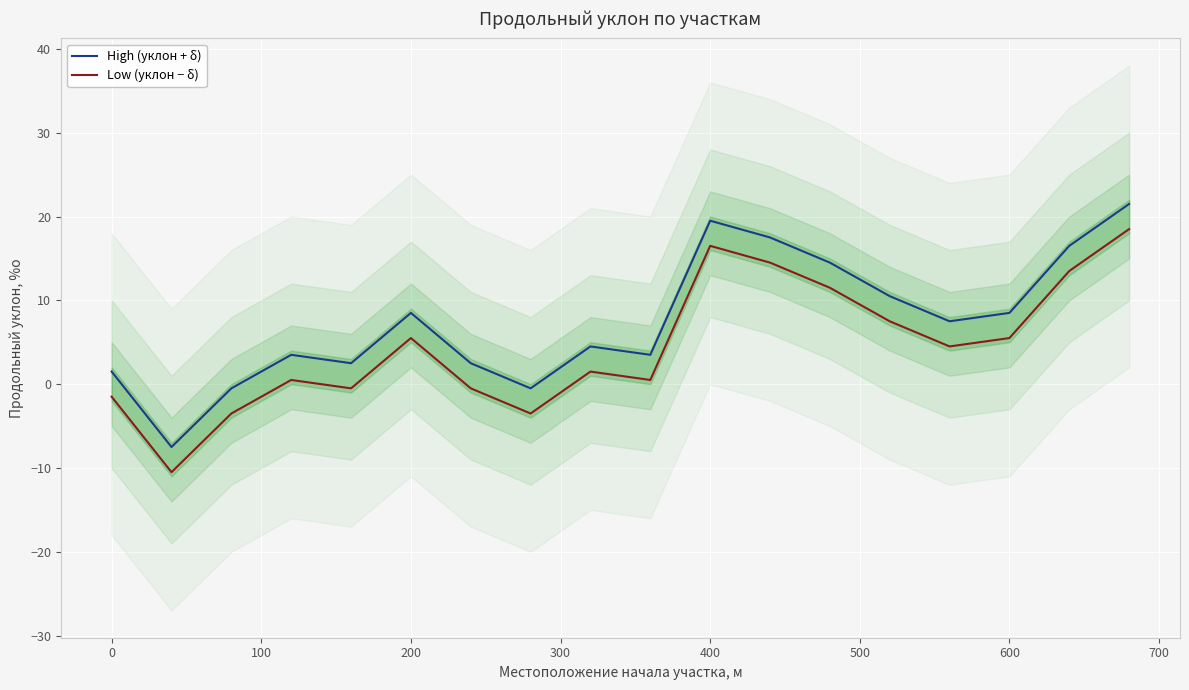

True or false: Low (уклон − δ) and High (уклон + δ) intersect in this chart.

False